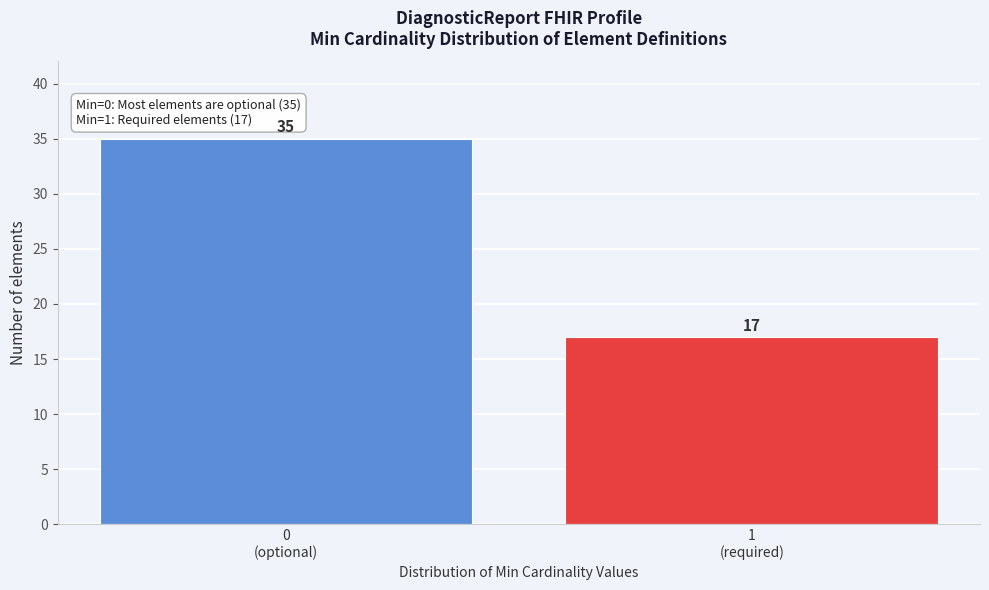

Reading left to right, what are all the values shown in this chart?

35	17